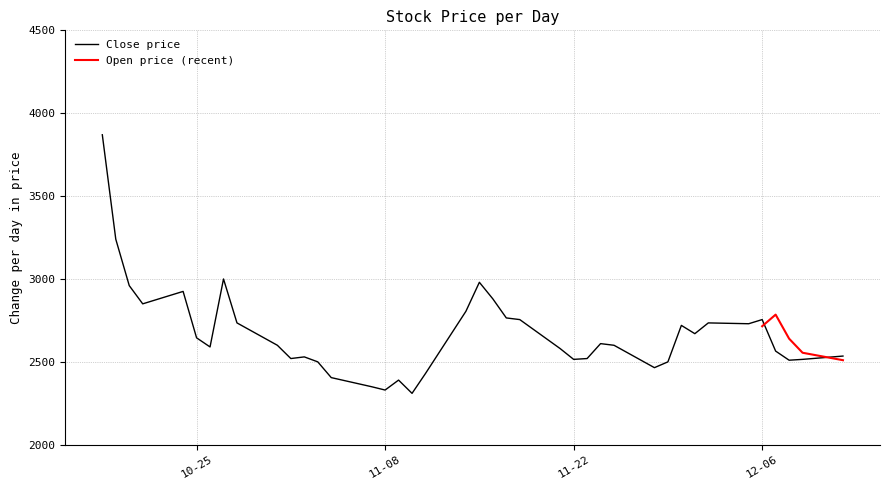

Where is the first local maximum?

2022-10-24